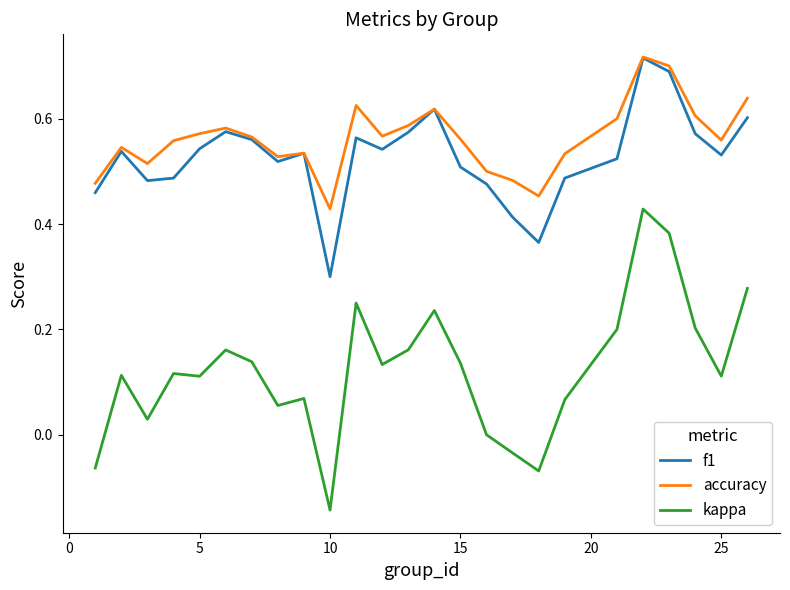

Which series has the widest spread of values?

kappa